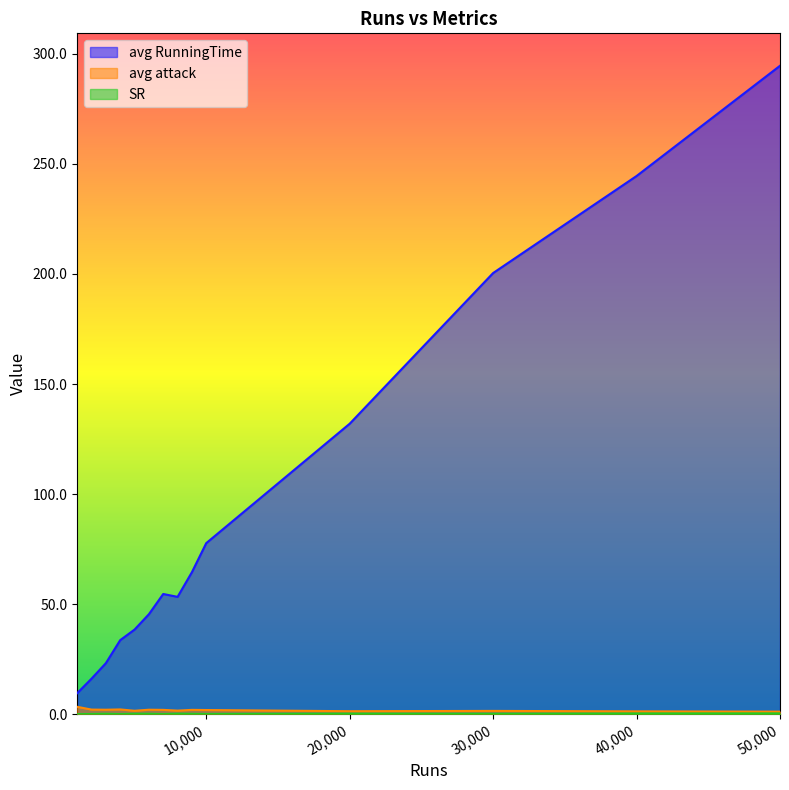

What is the approximate value of avg attack at 3000?

2.1